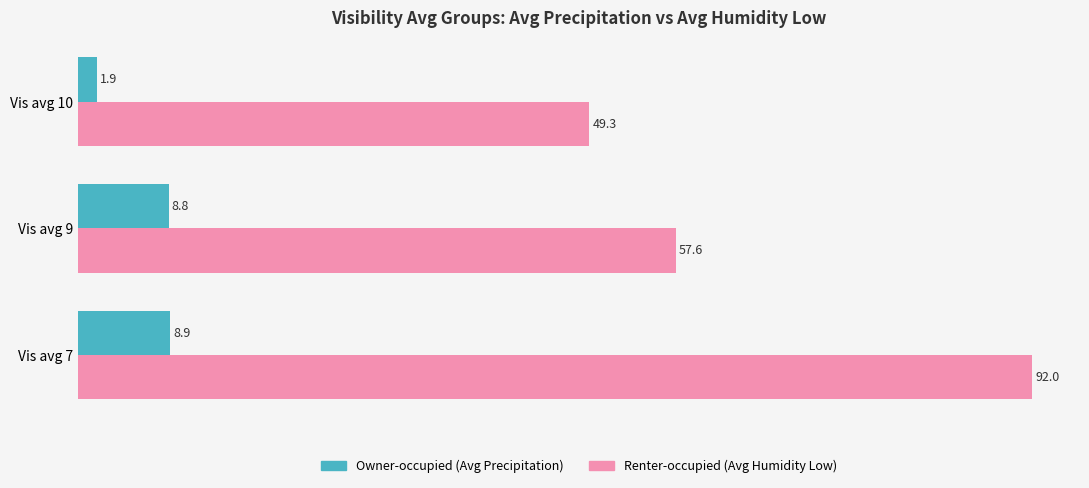

Which series has the widest spread of values?

Renter-occupied (Avg Humidity Low)